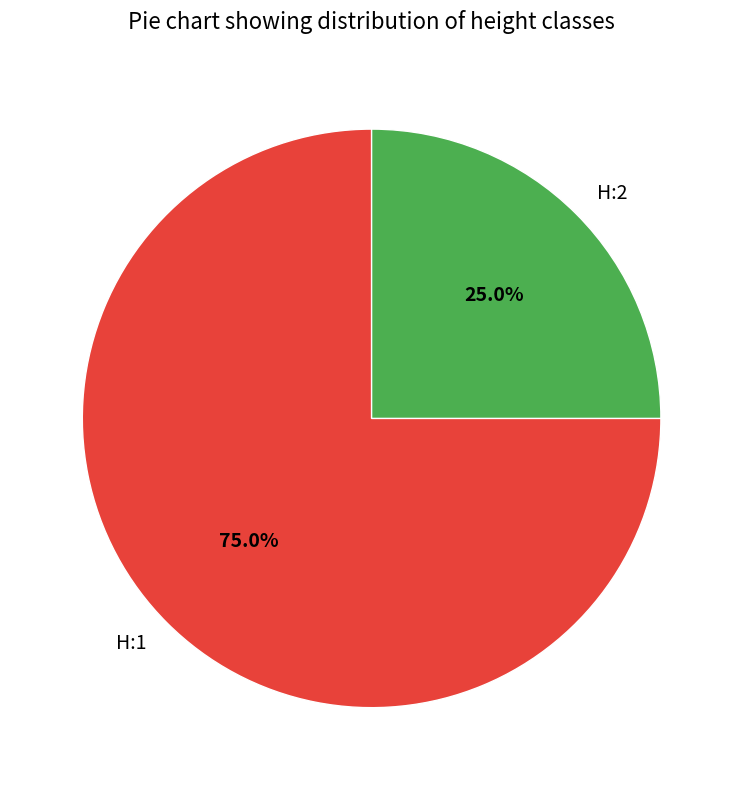

To the nearest percent, what portion does H:2 represent?

25%